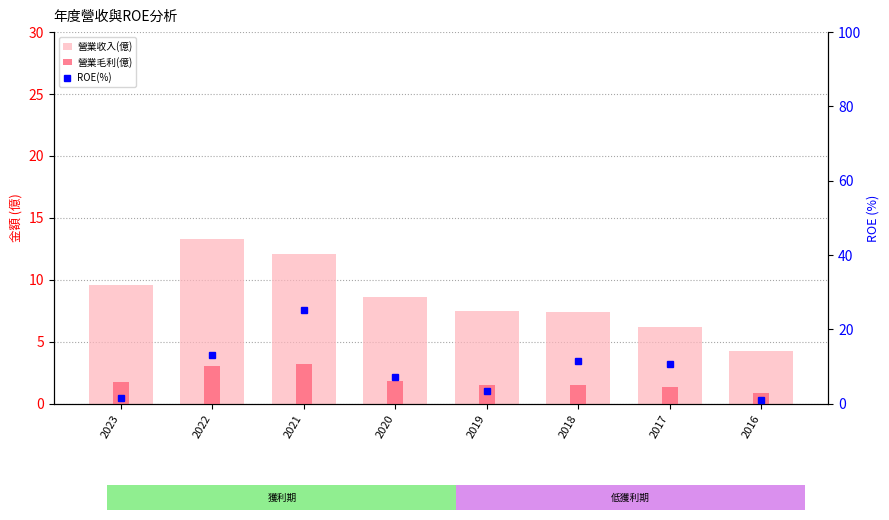

Reading left to right, list all the values displayed in this chart.

營業收入(億): 2023=9.6	2022=13.3	2021=12.1	2020=8.6	2019=7.5	2018=7.4	2017=6.2	2016=4.2
營業毛利(億): 2023=1.8	2022=3.0	2021=3.2	2020=1.8	2019=1.6	2018=1.5	2017=1.4	2016=0.9
ROE(%): 2023=1.4	2022=13.1	2021=25.1	2020=7.3	2019=3.5	2018=11.5	2017=10.6	2016=1.0